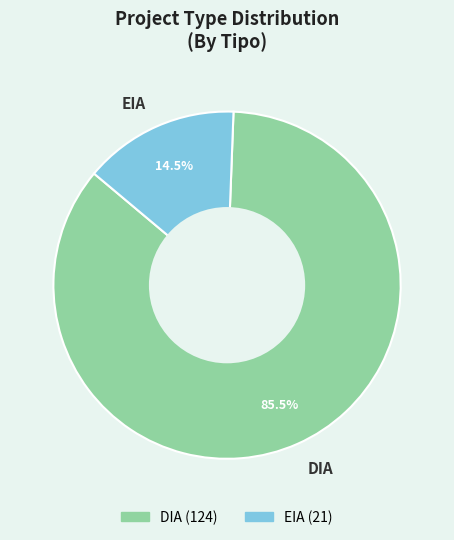

Count the number of slices in the pie.

2